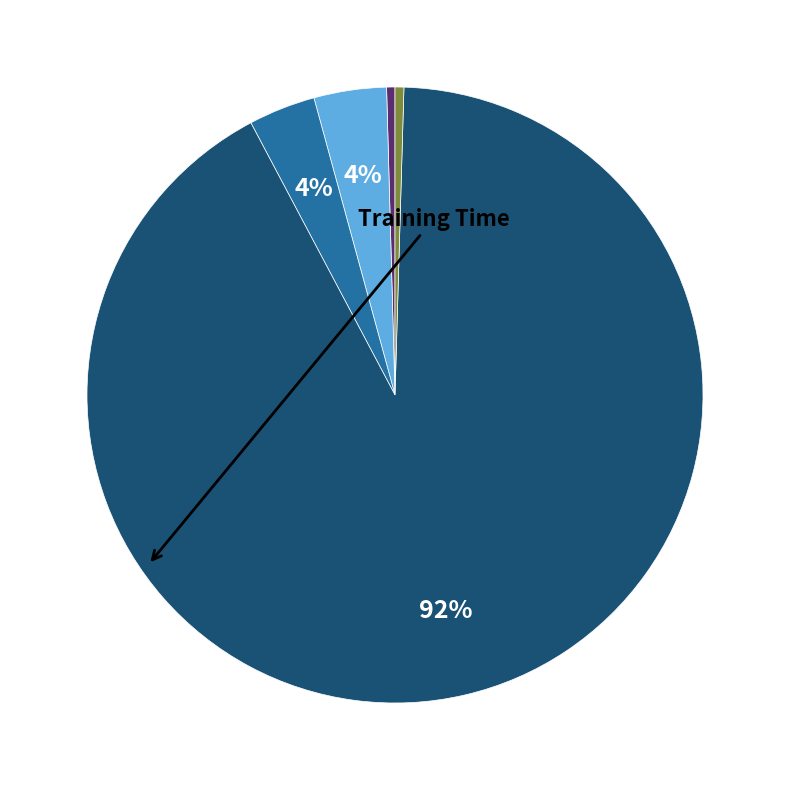

How many segments does this pie chart have?

5